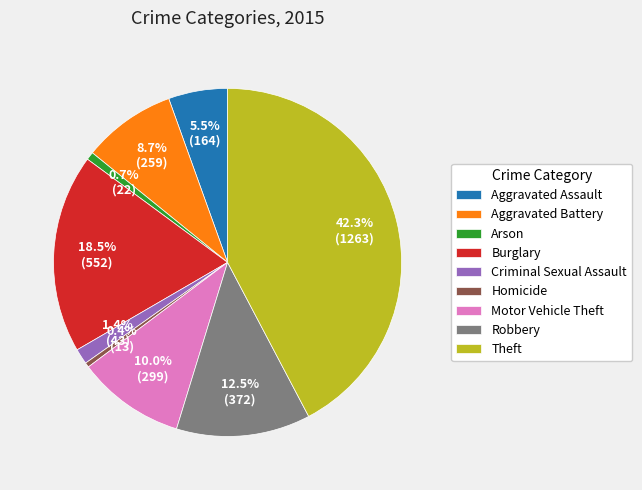

Is there a majority slice in this chart?

No